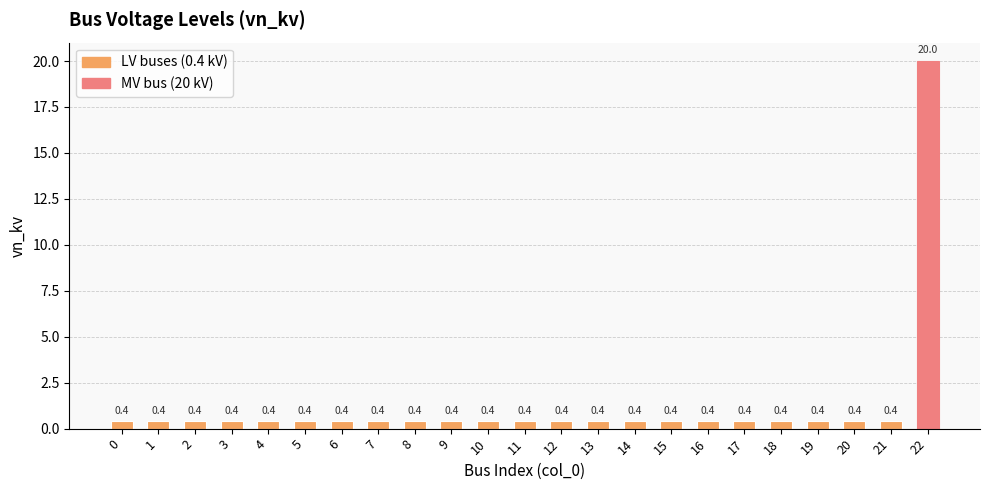

True or false: the data shows 20.0 at 22.

True